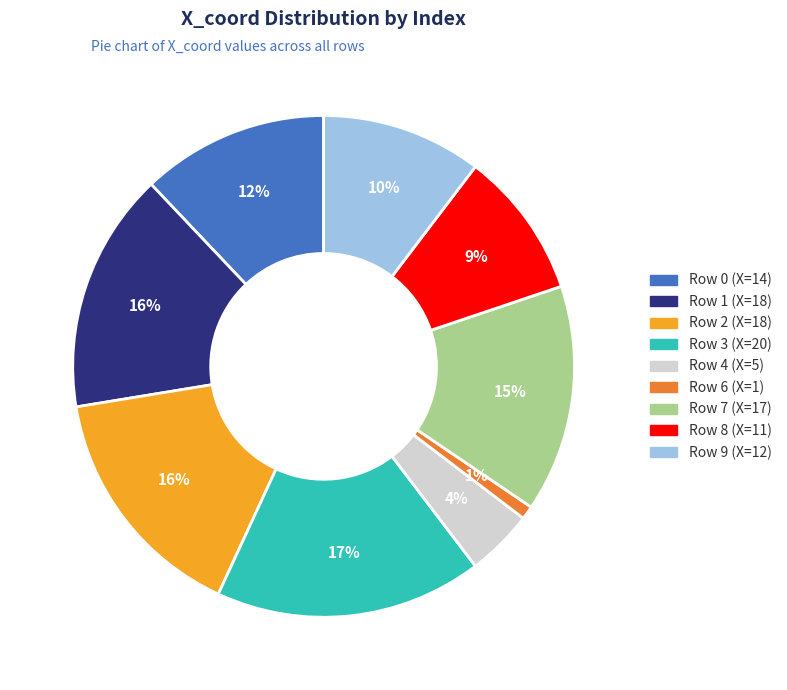

What percentage is the 4 slice, to the nearest percent?

4%